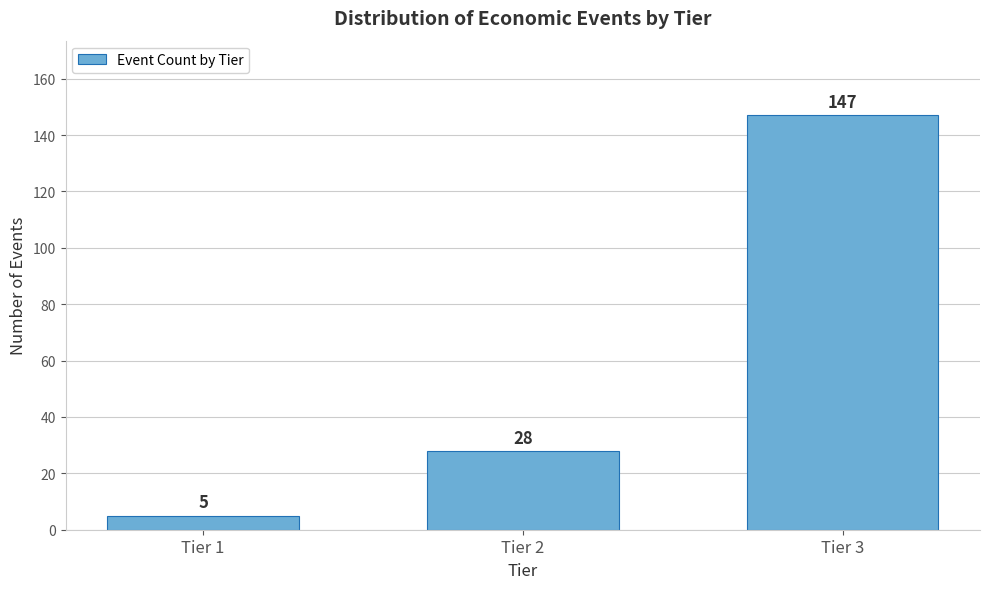

Reading left to right, list all the values displayed in this chart.

5	28	147